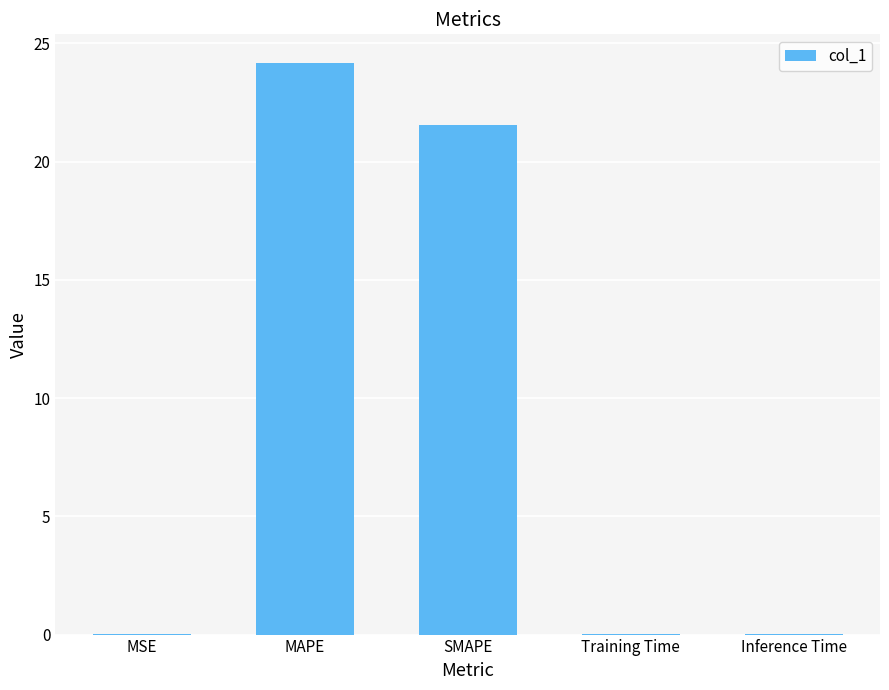

What is the sum of all values?

45.8